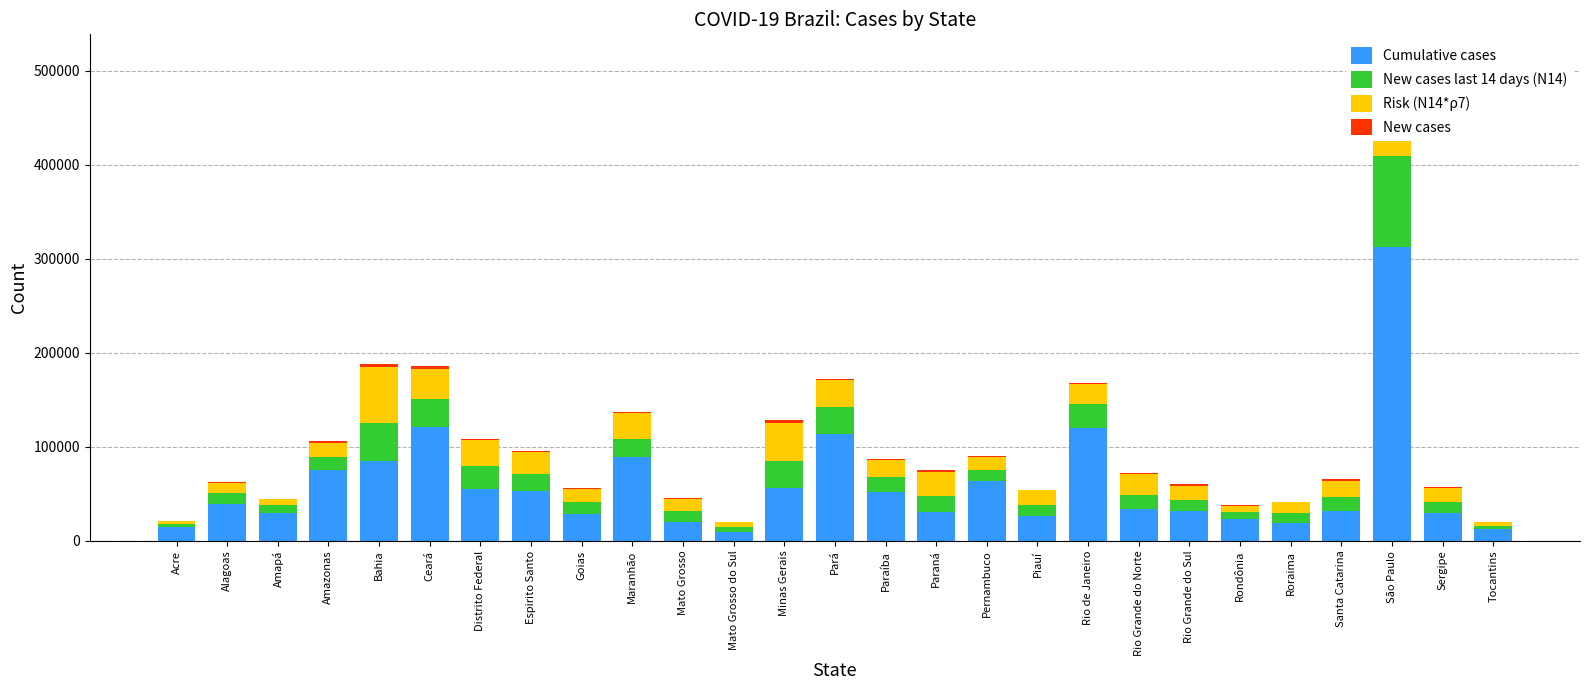

Are the bars horizontal?

No